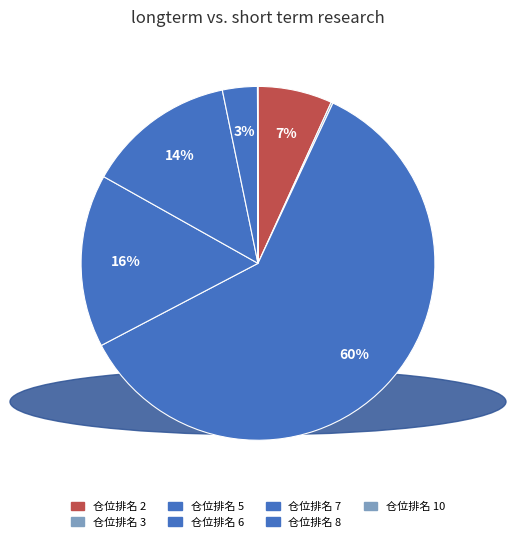

Does any single category account for the majority?

Yes